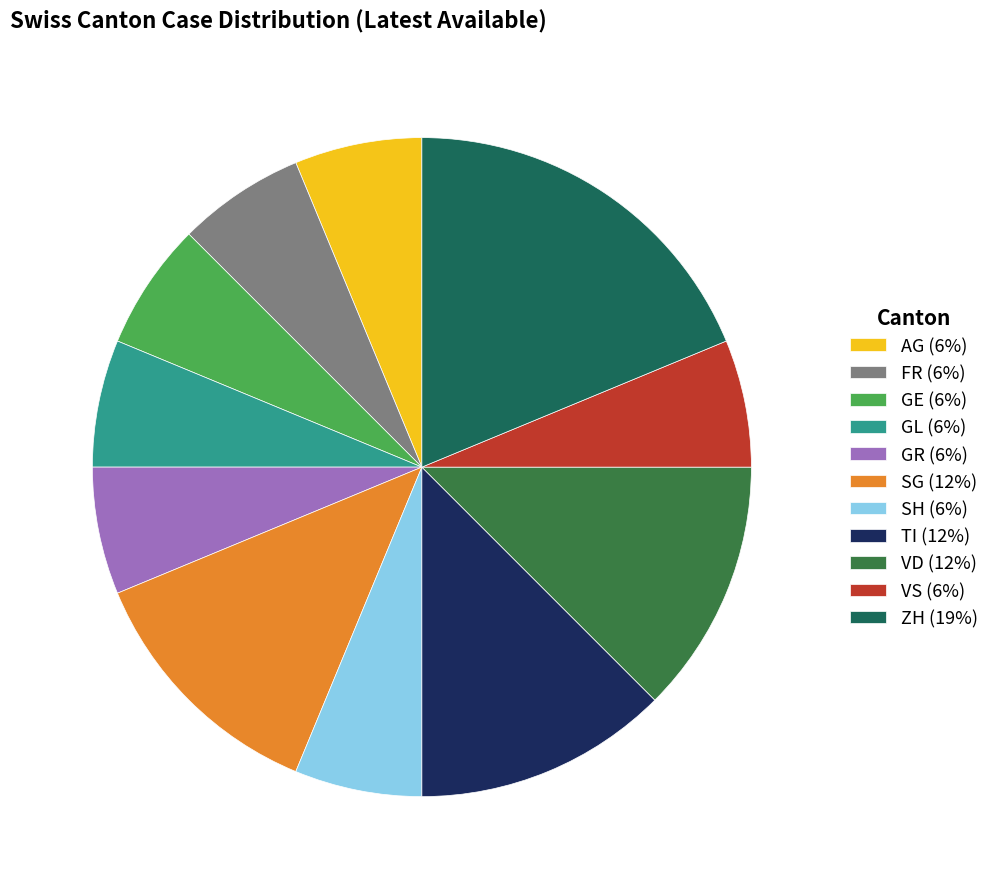

Count the number of slices in the pie.

11